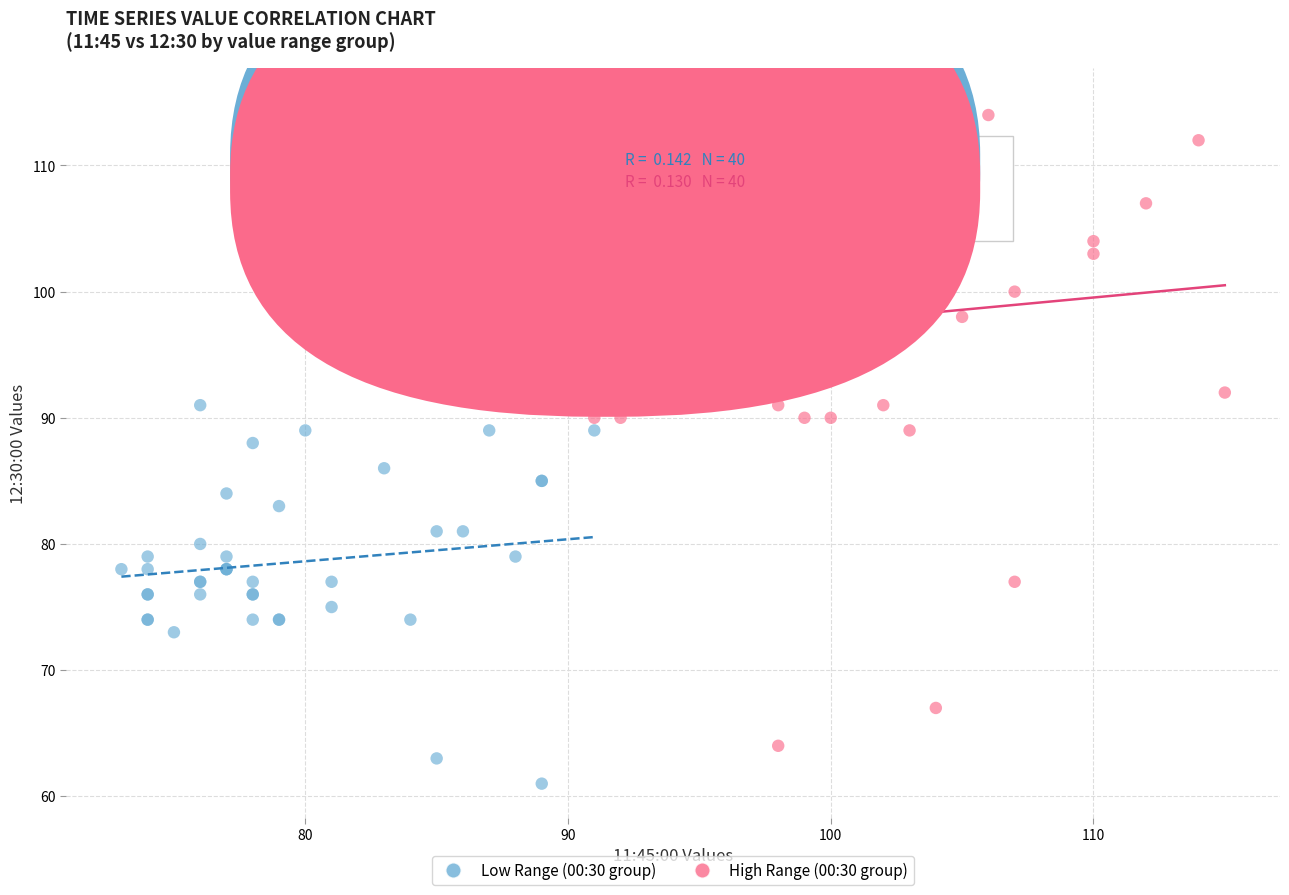

Which series reaches the maximum Y coordinate?

High Range (00:30 group)